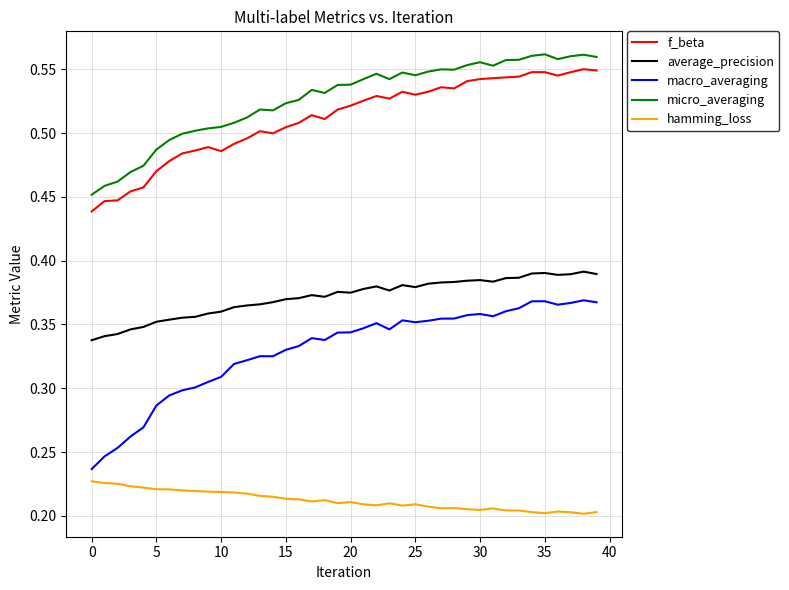

True or false: macro_averaging and f_beta cross at least once.

False